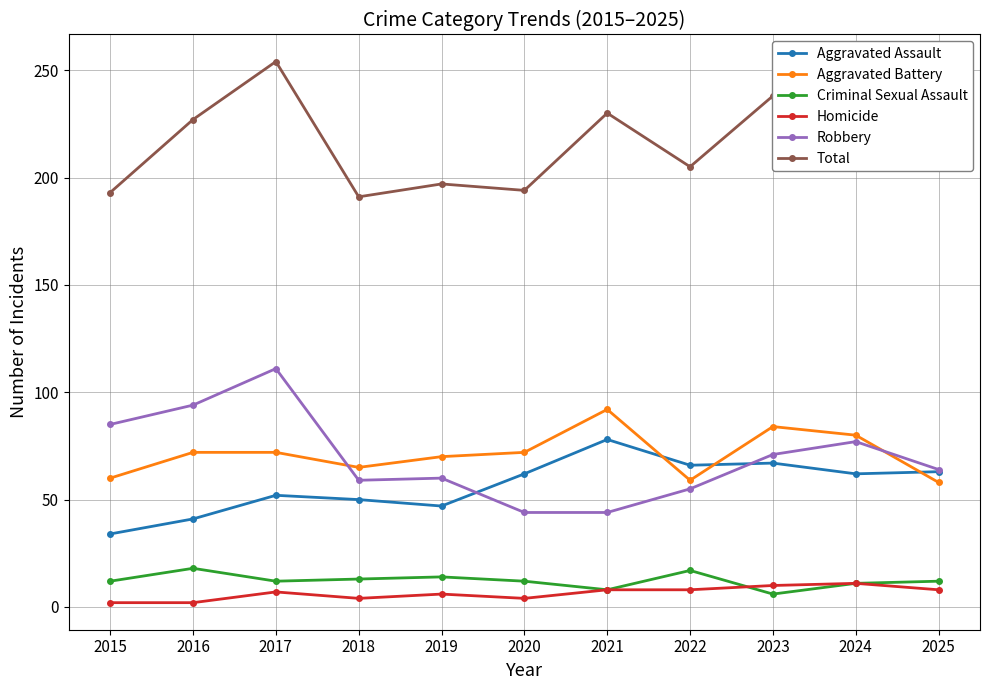

True or false: Total and Criminal Sexual Assault cross at least once.

False